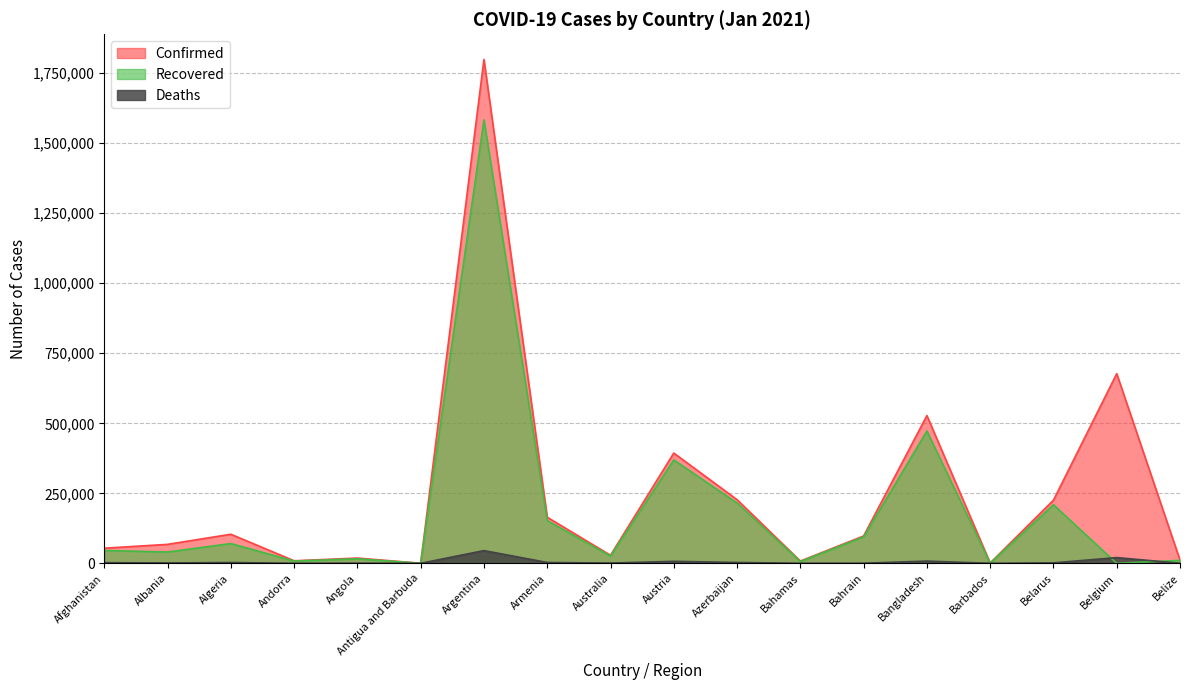

What position from the left is Belgium?

17